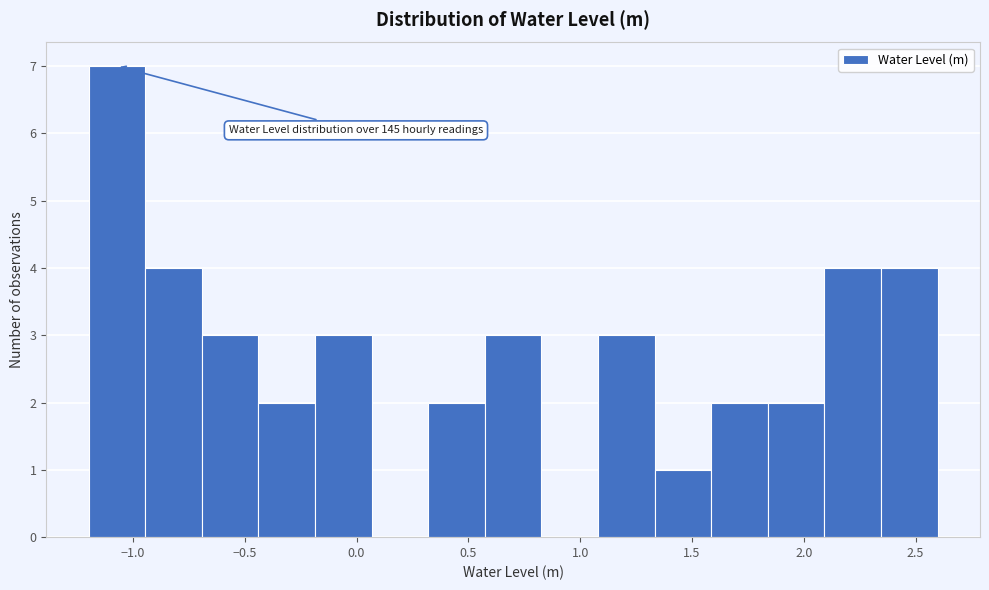

Which range on the x-axis has the tallest bar?

-1.20 to -0.95